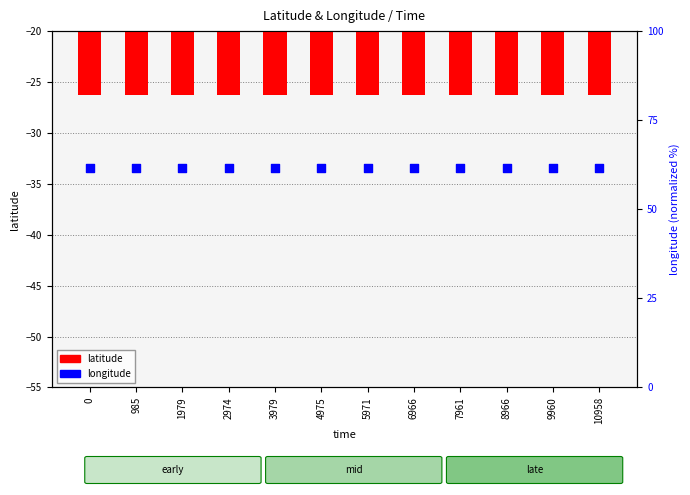

What are all the series names shown in the legend?

latitude, longitude